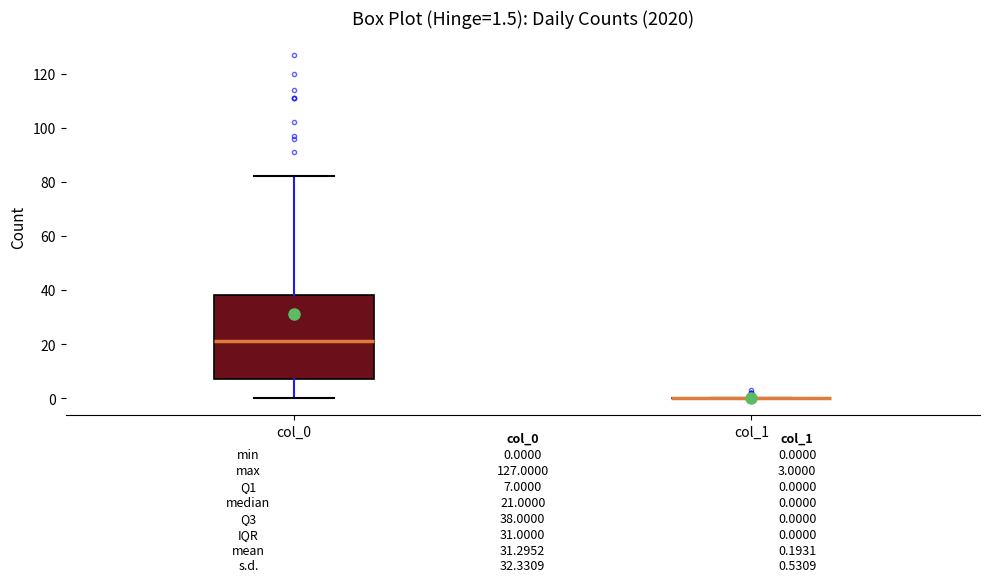

Comparing the boxes themselves (not the whiskers), which one is the tallest?

col_0